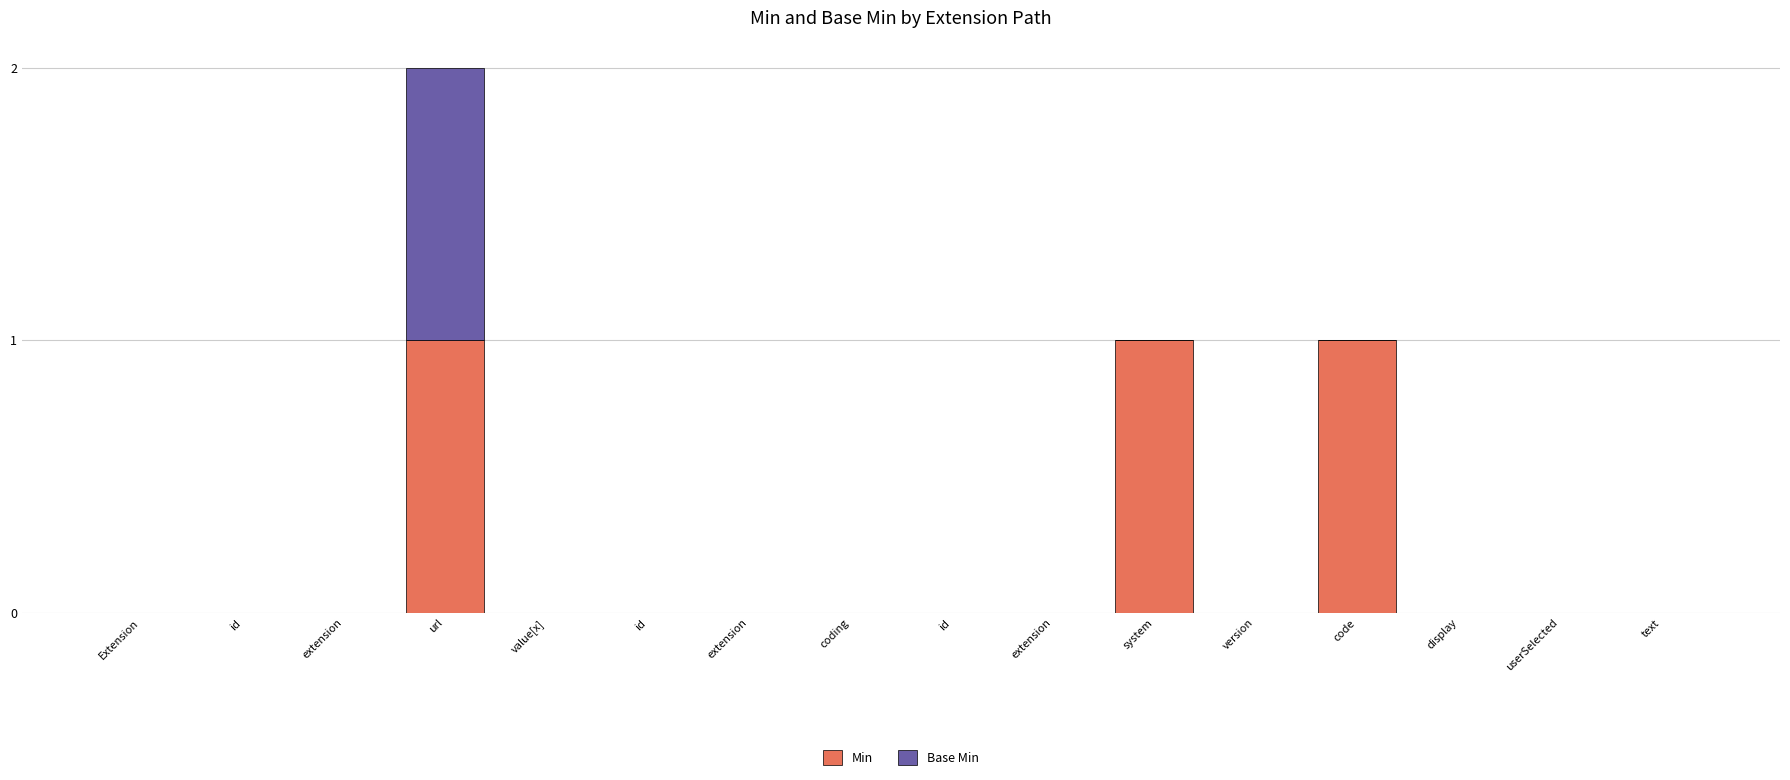

Which series changed the most between Extension and value[x]?

Min